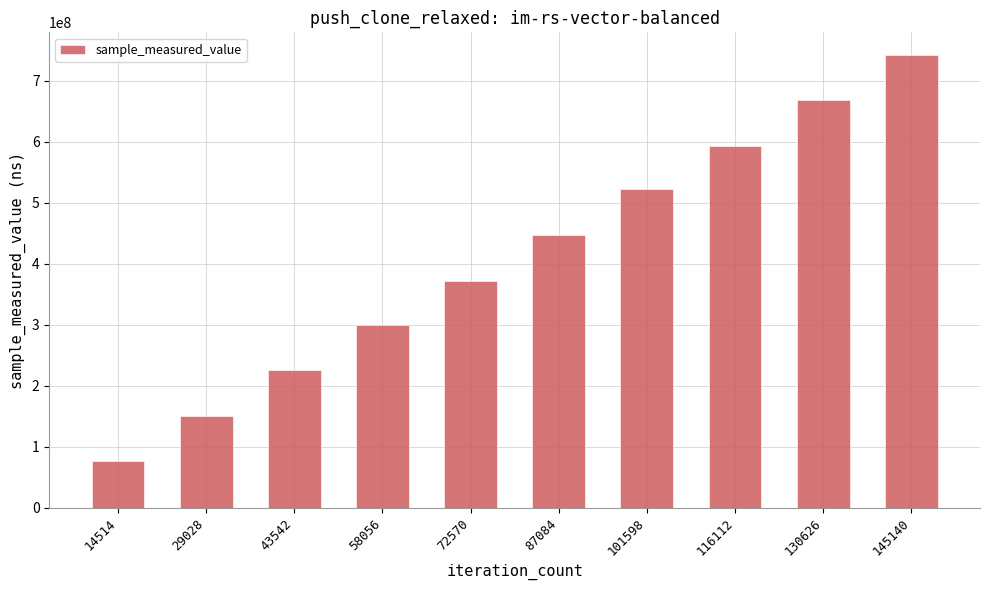

What is the difference between the values at 43542 and 130626?

443451309